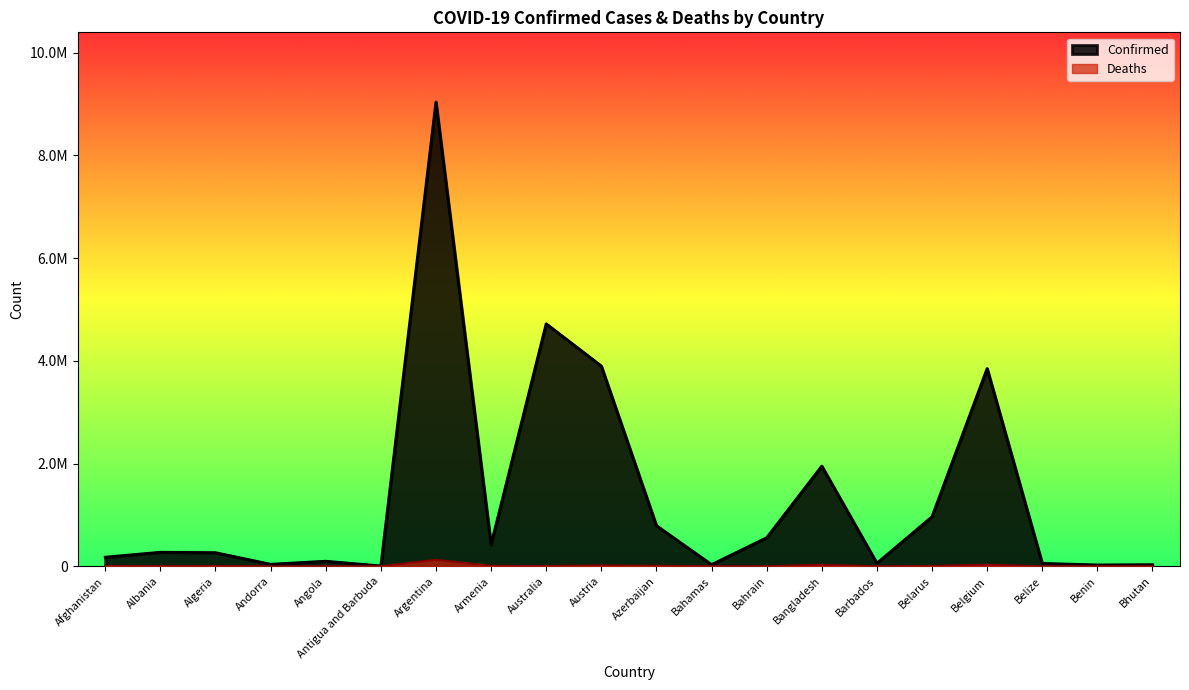

What is the total value across all series at Albania?

277362